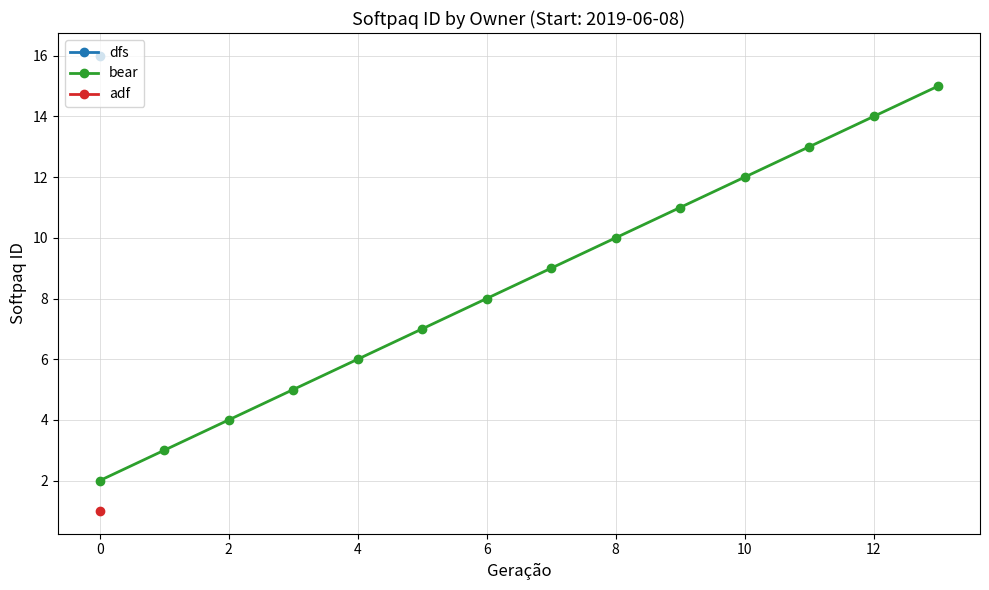

The value of bear at 0 is 3. True or false?

False